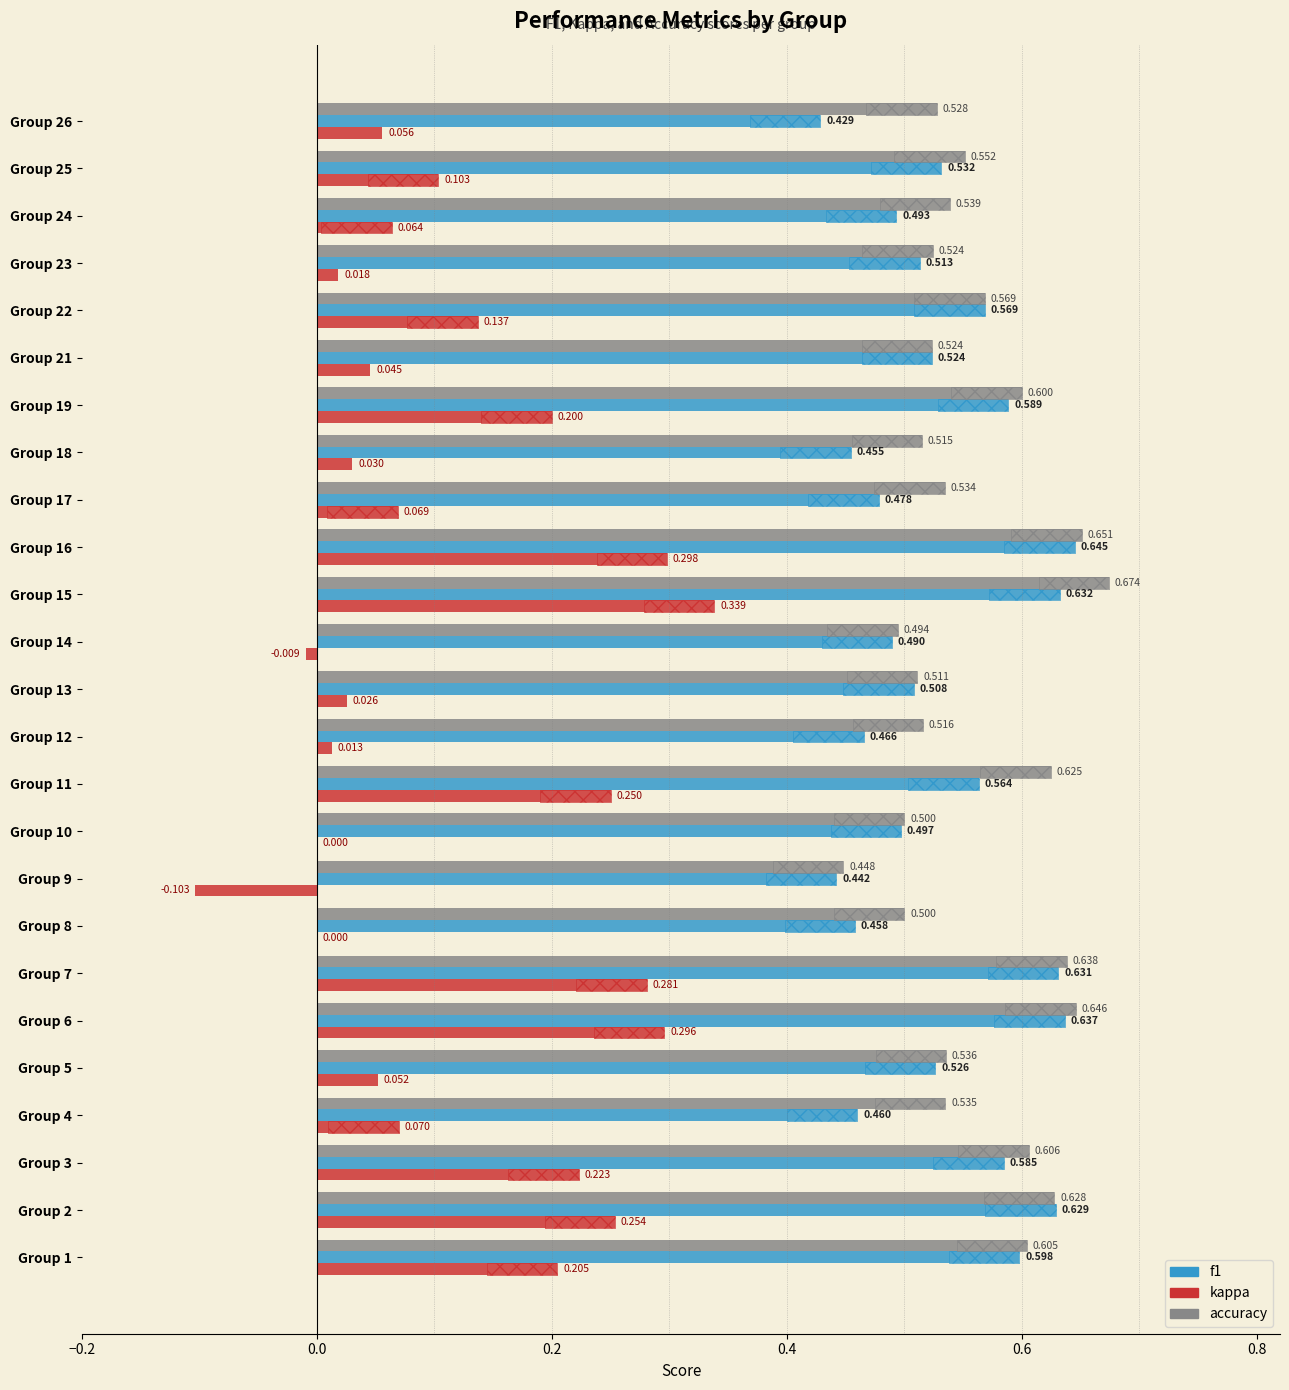

Which series has the largest range (max minus min)?

kappa